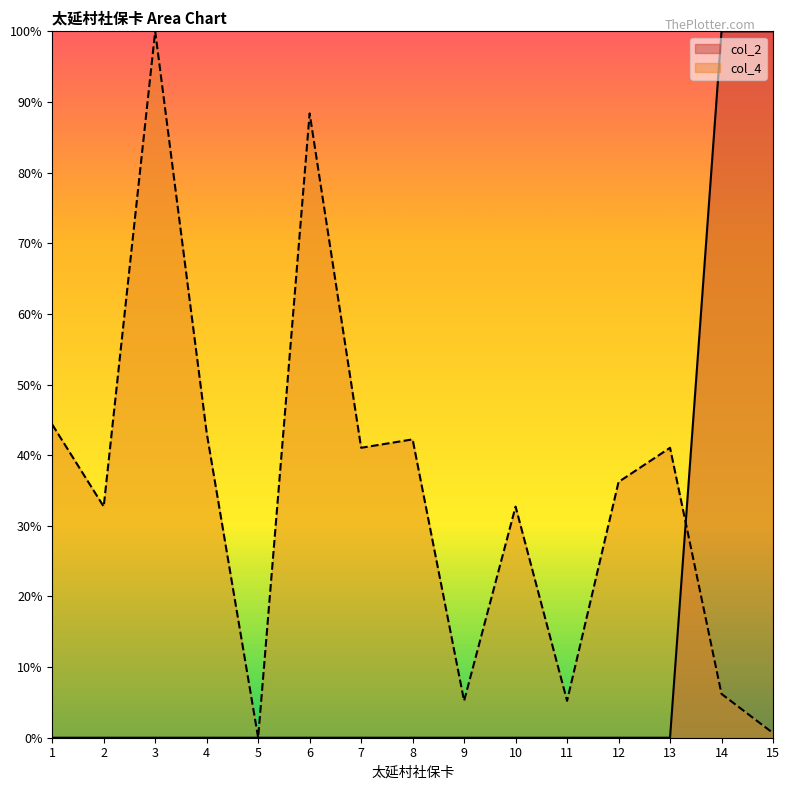

Where is the first local minimum?

2